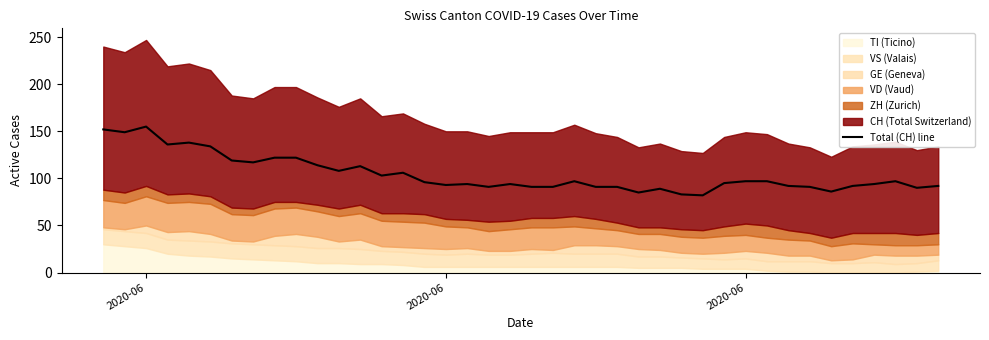

What is the greatest value displayed?

155